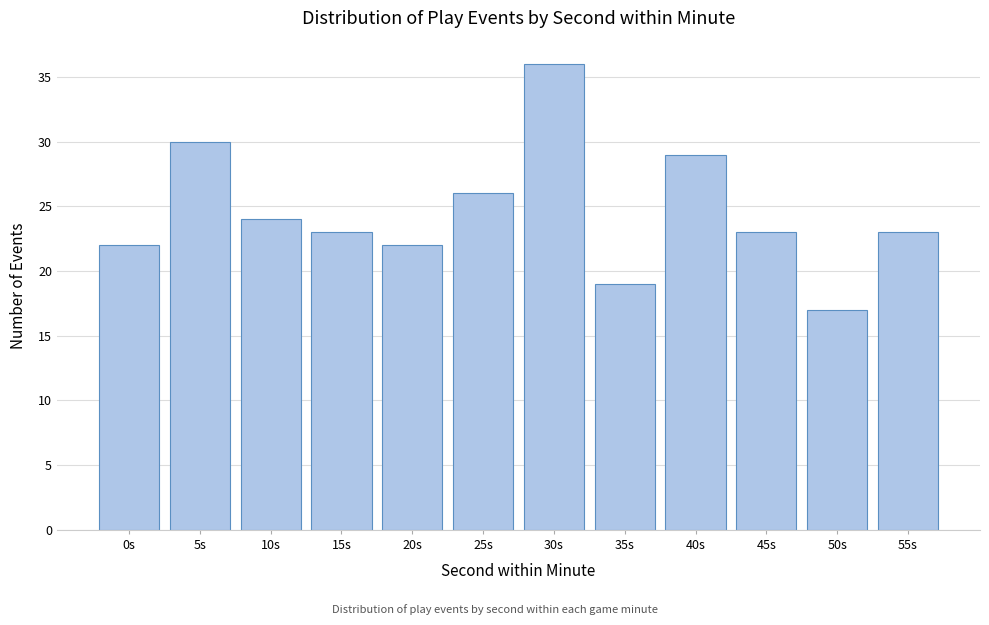

Reading left to right, transcribe all the data shown in this chart.

0s=22	5s=30	10s=24	15s=23	20s=22	25s=26	30s=36	35s=19	40s=29	45s=23	50s=17	55s=23